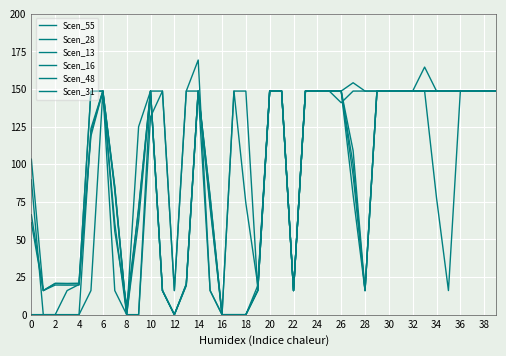

True or false: Scen_16 and Scen_13 intersect in this chart.

False